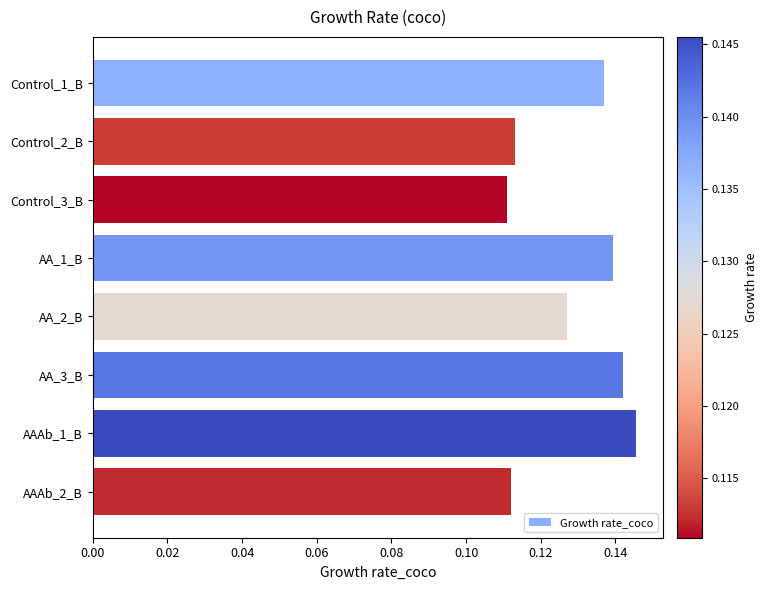

The value at Control_2_B is 0.2. True or false?

False